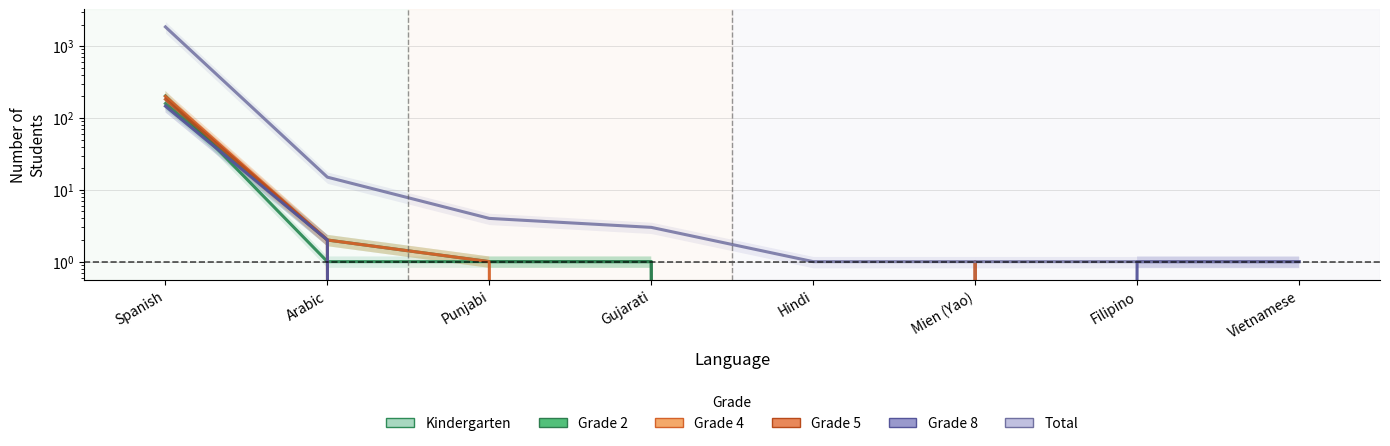

True or false: Total and Grade 4 intersect in this chart.

False